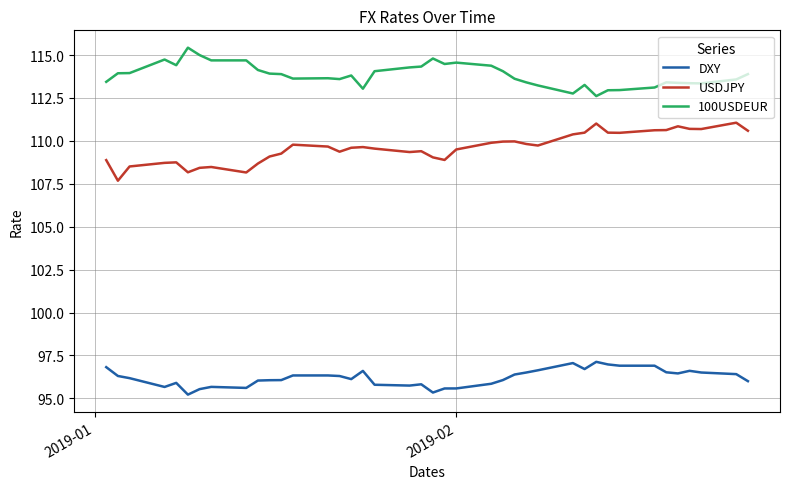

Which series has the largest total across all categories?

100USDEUR